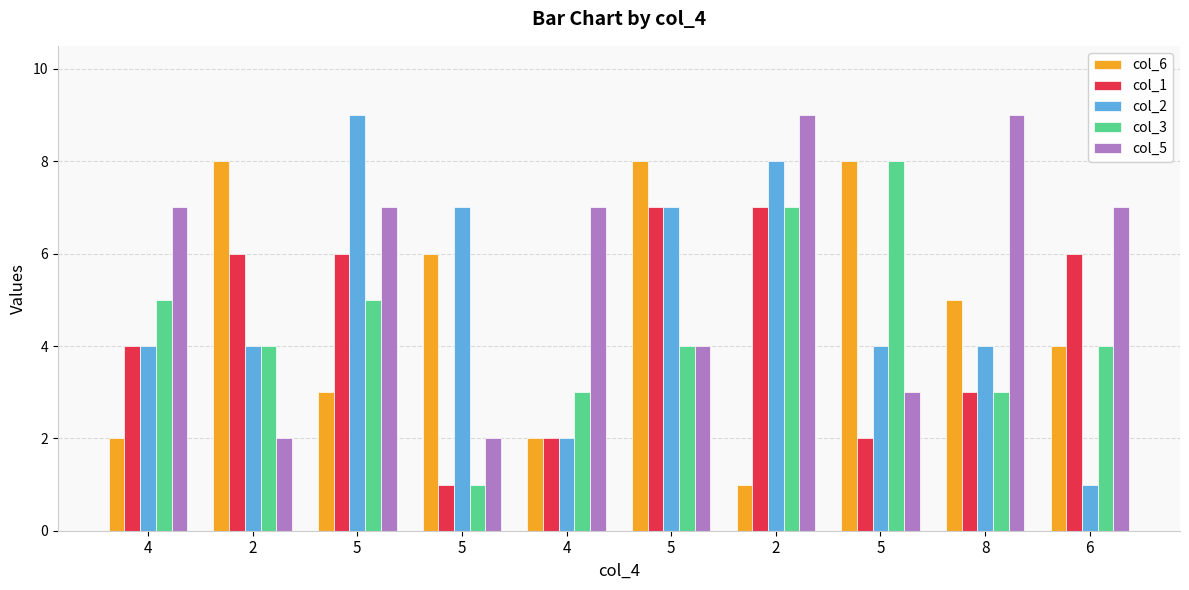

List the labels in order of col_6 value, largest first.

2, 5, 5, 5, 8, 6, 5, 4, 4, 2